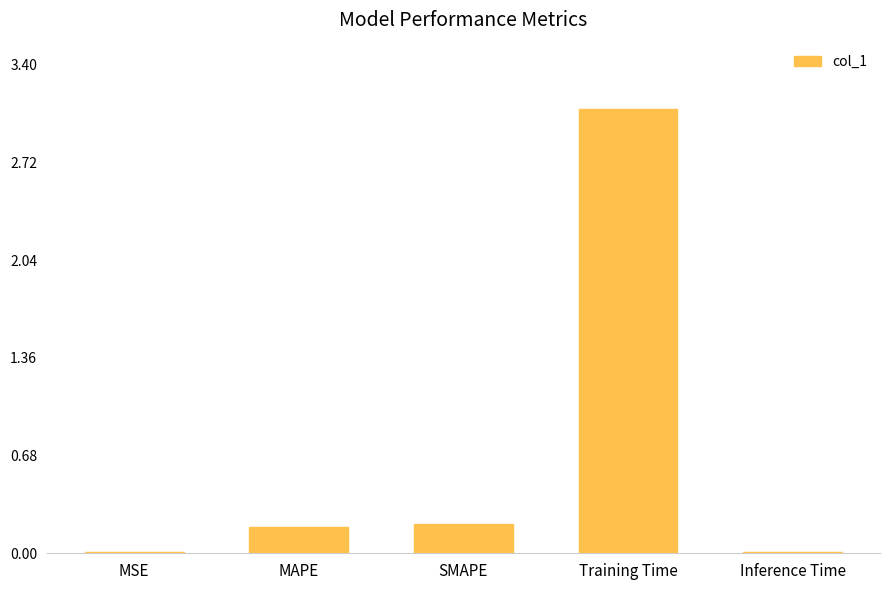

True or false: the data shows 0.0 at MSE.

True